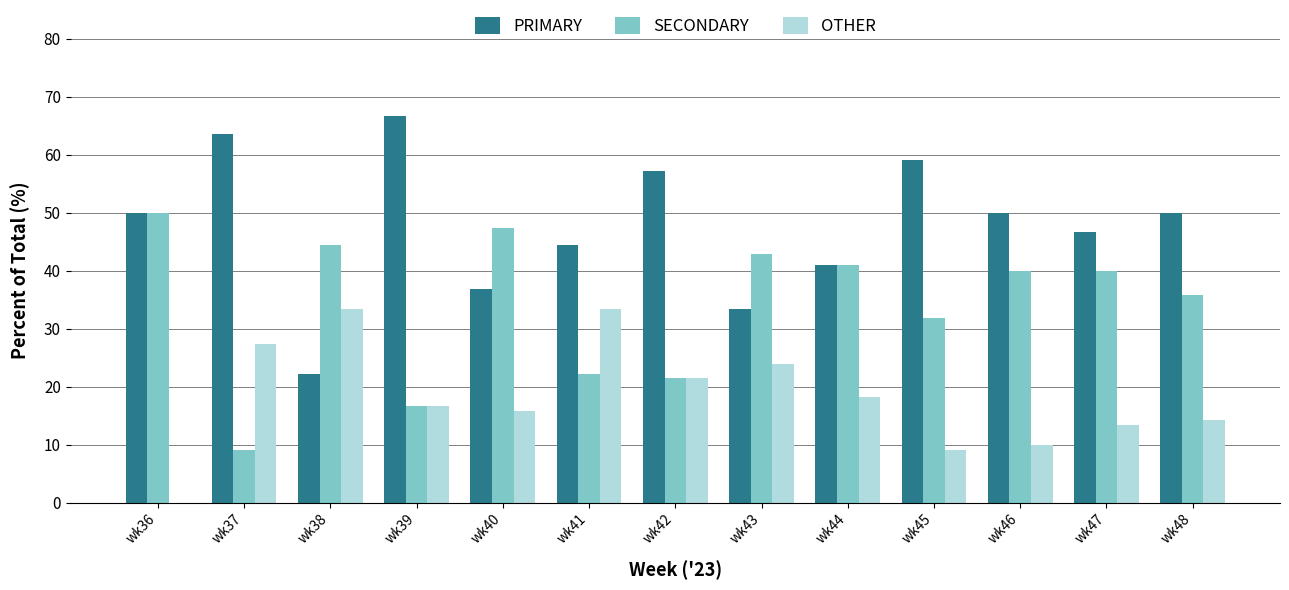

True or false: OTHER has a value of 12.8 at wk45.

False